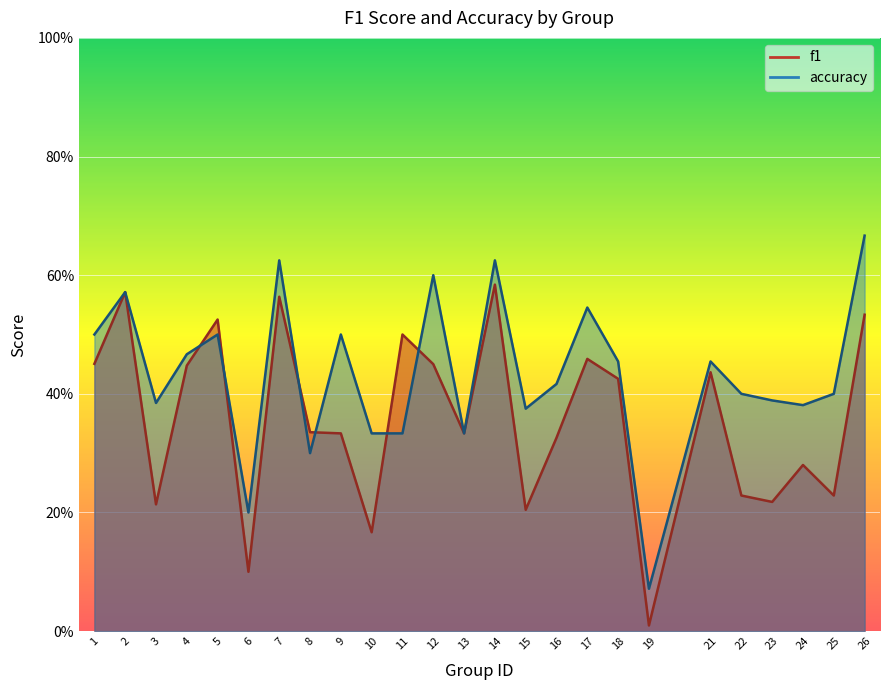

Which series has the largest range (max minus min)?

accuracy